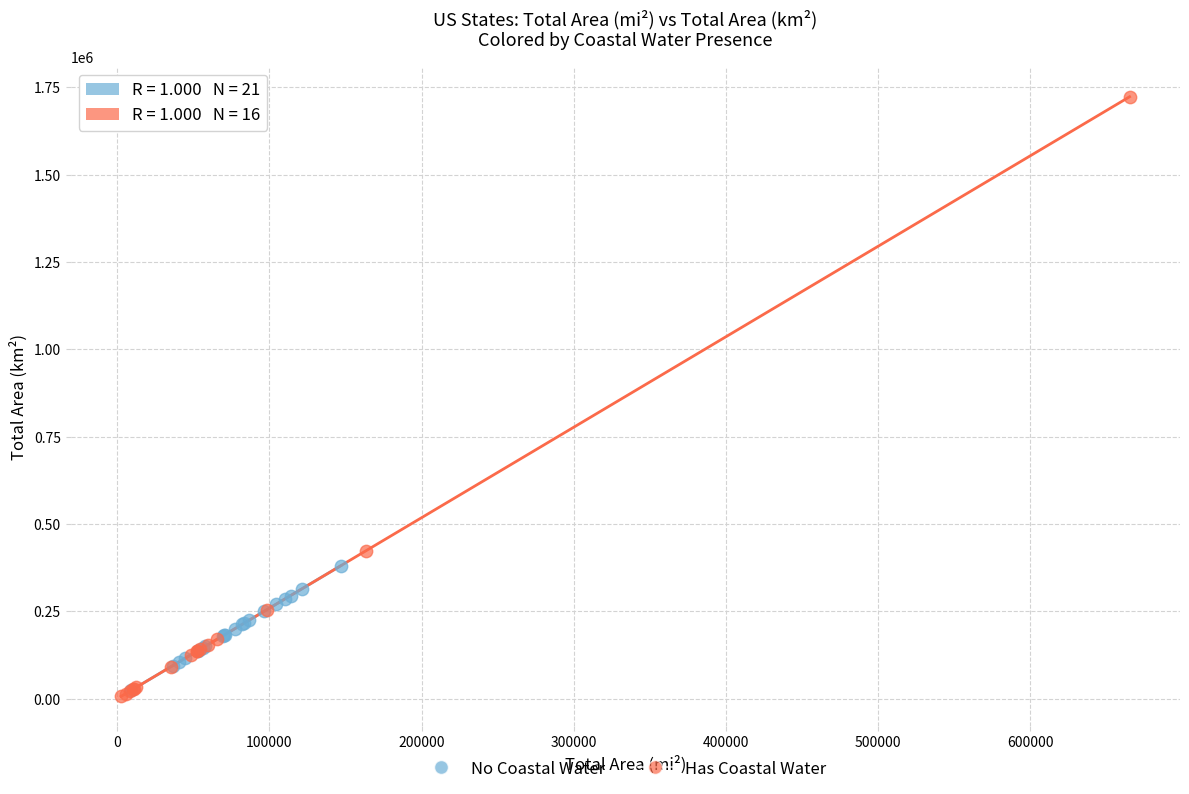

Which series has the widest spread of Y values?

Has Coastal Water